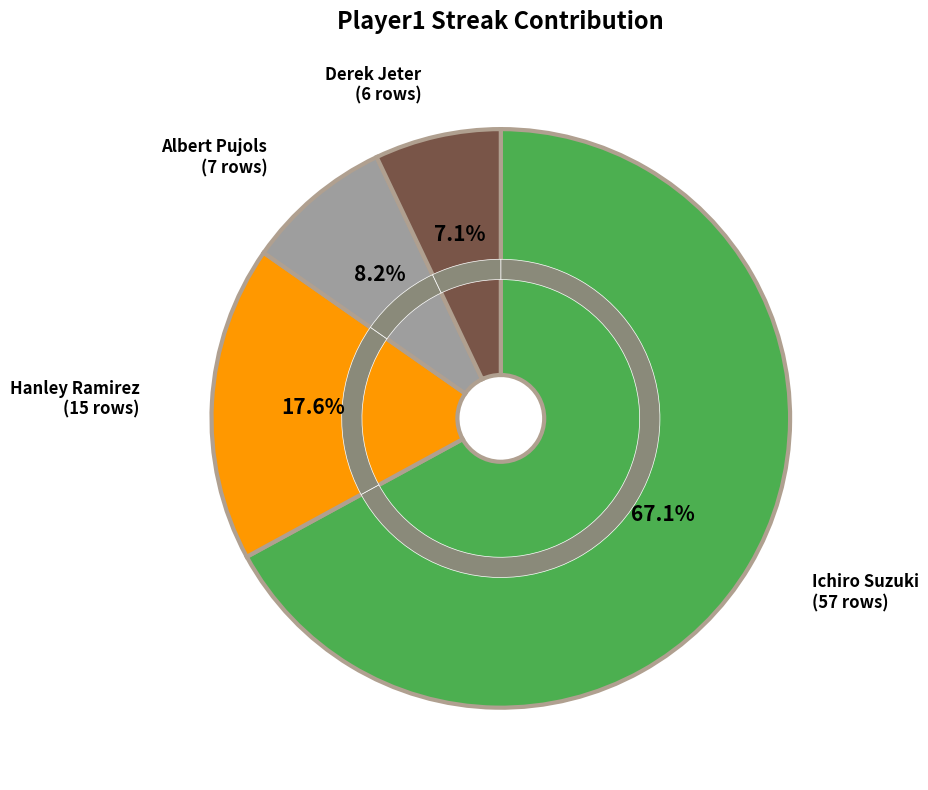

Which category has the biggest portion of the pie?

Ichiro Suzuki